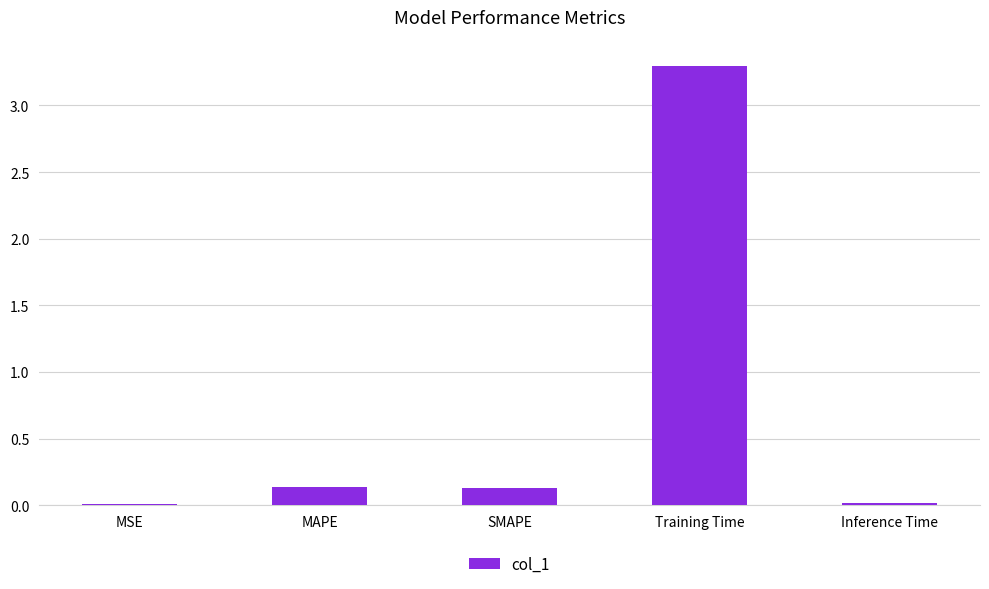

Is it true that the value at Training Time is 5.5?

False